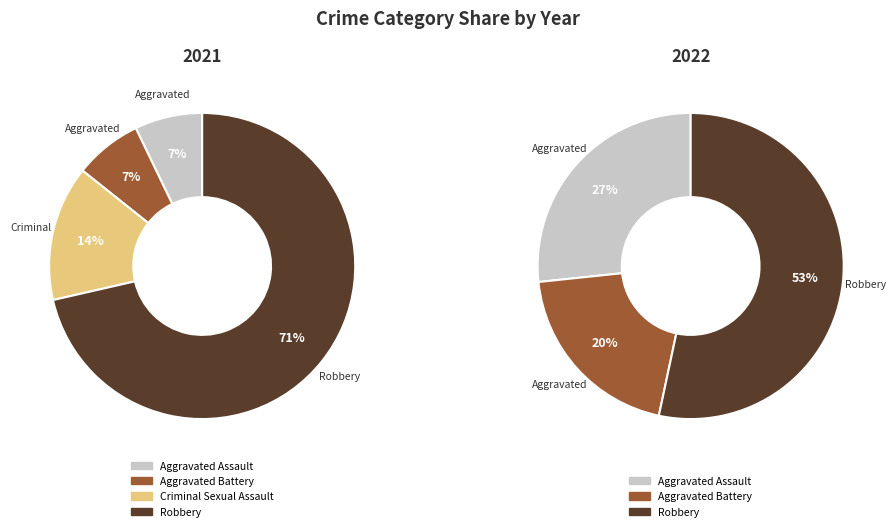

The Criminal Sexual Assault slice represents 1% of the pie. True or false?

False